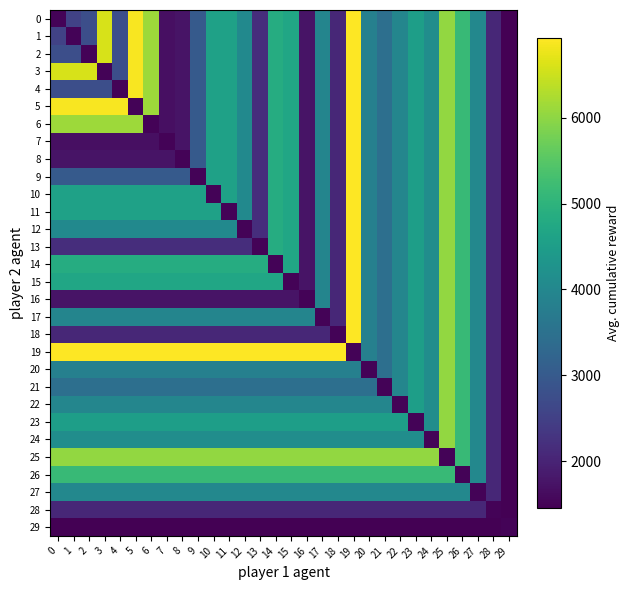

Which has a higher value, 29 or 14?

14